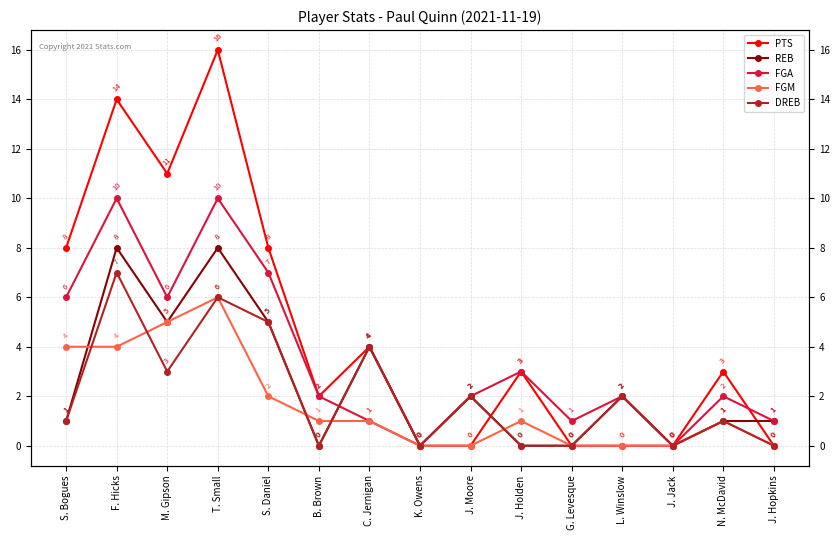

Which has a higher value, T. Small or L. Winslow?

T. Small